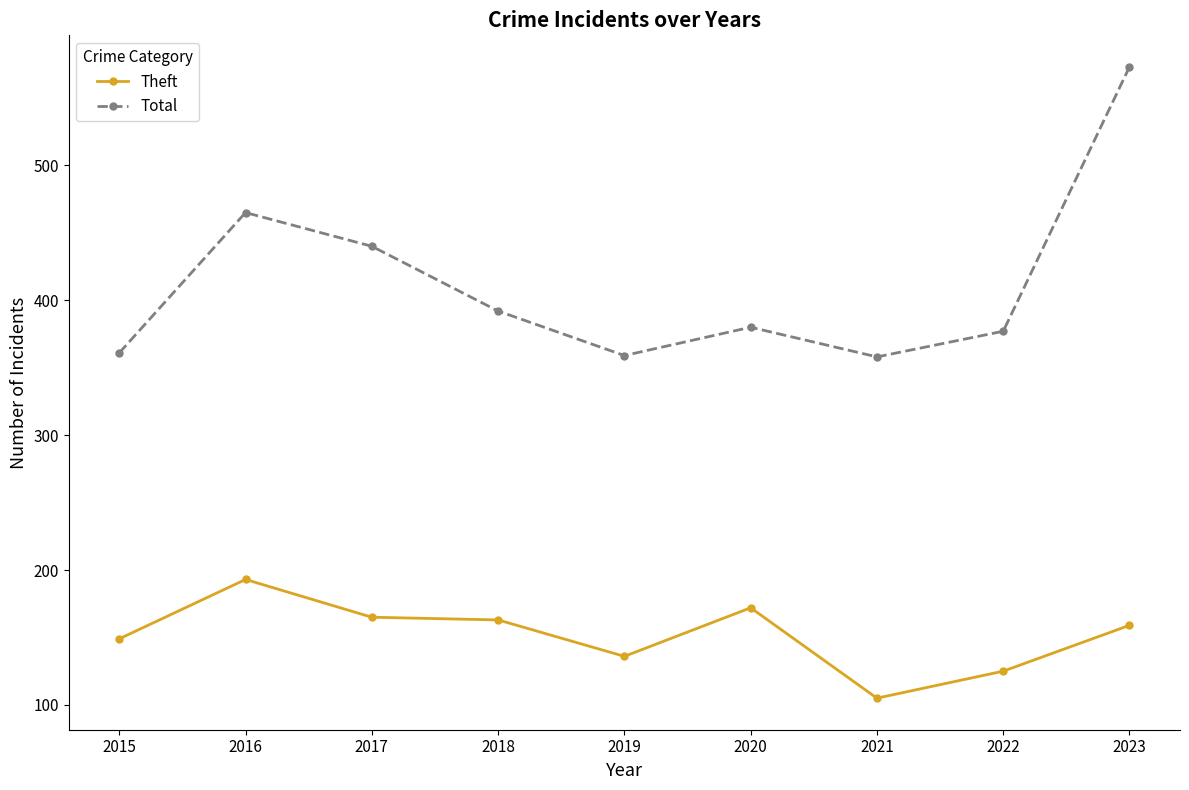

At which category is the sum across all series the highest?

2023